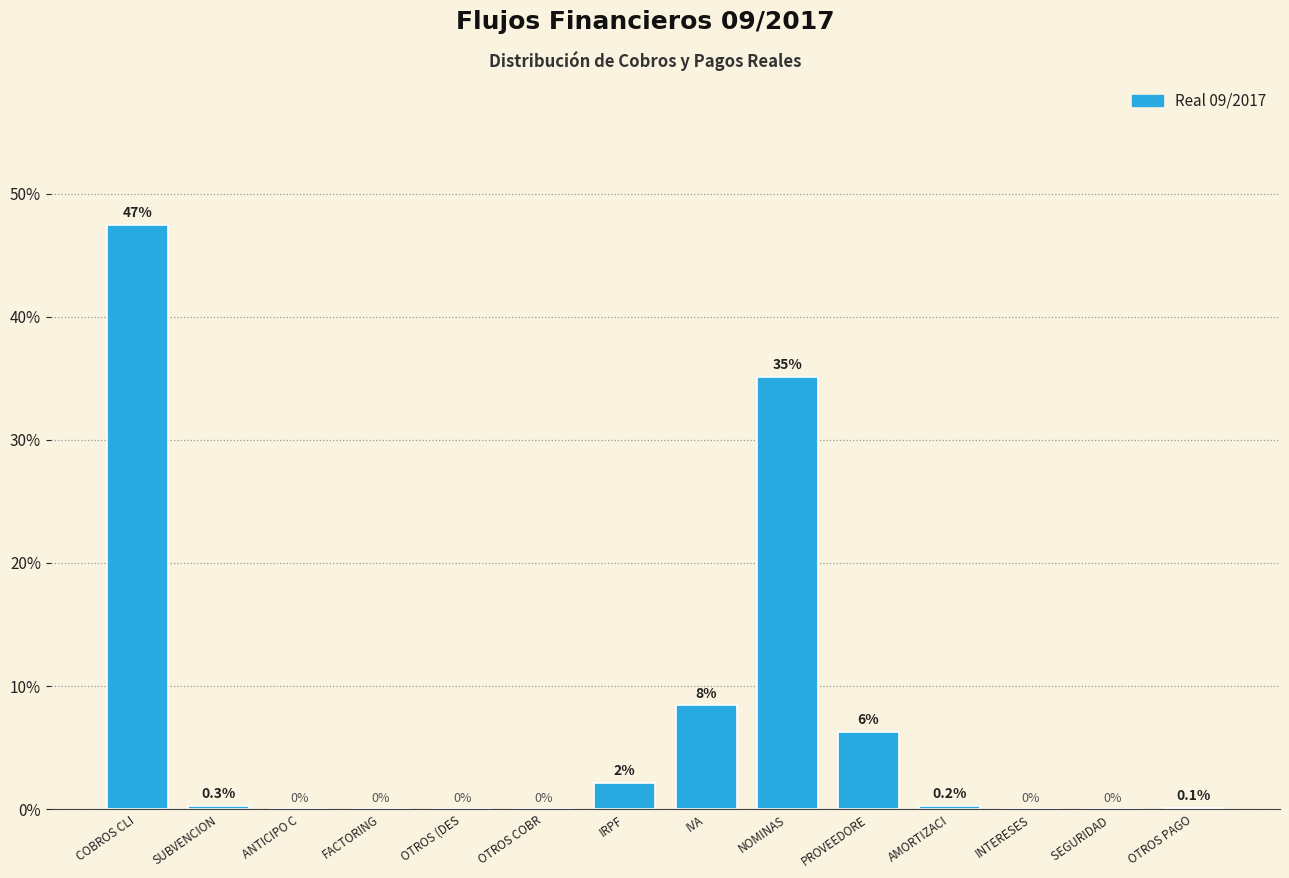

True or false: the data shows -15.0 at FACTORING.

False